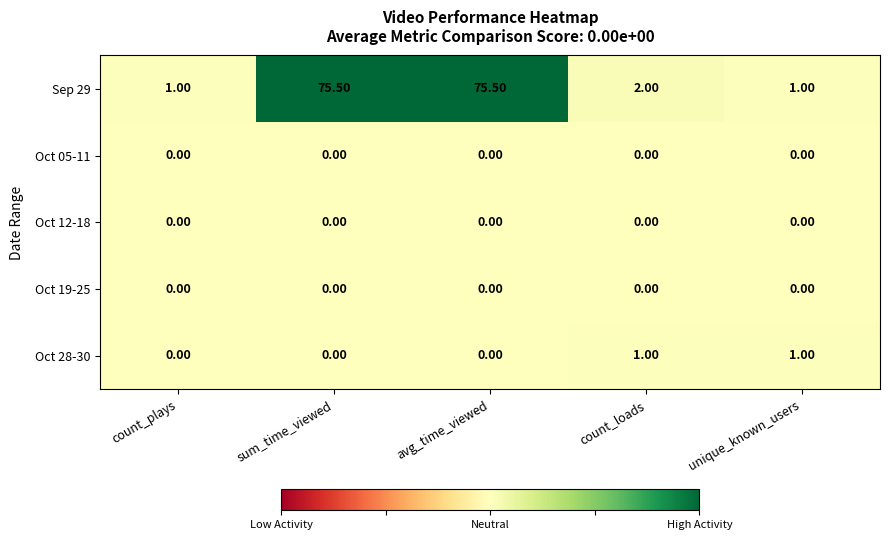

Between count_plays and unique_known_users, which series saw the biggest shift?

Oct 28-30